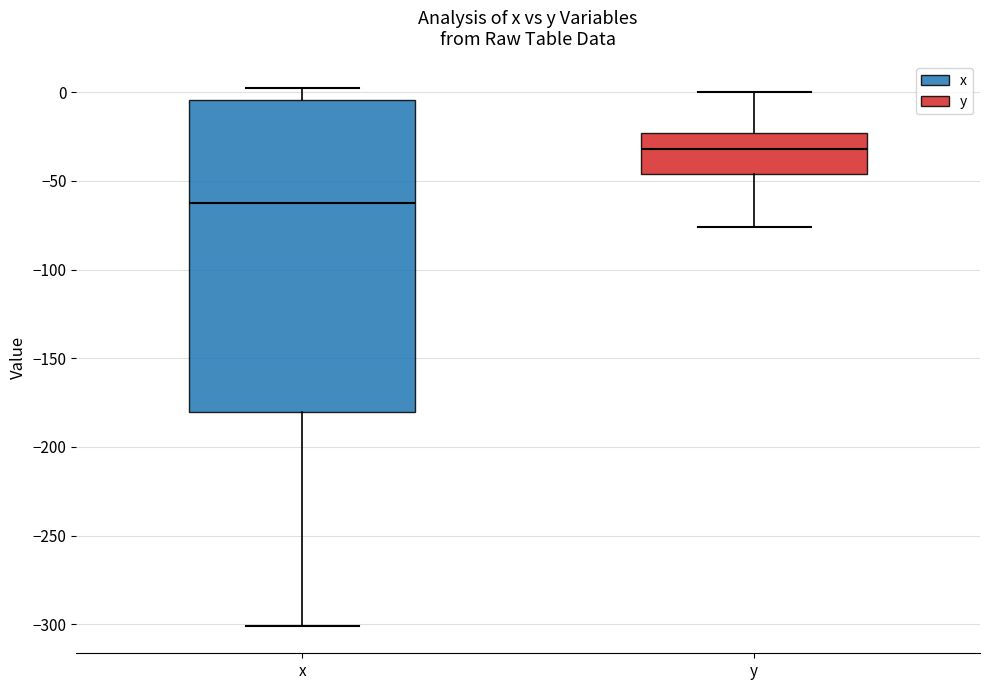

Comparing the boxes themselves (not the whiskers), which one is the tallest?

x